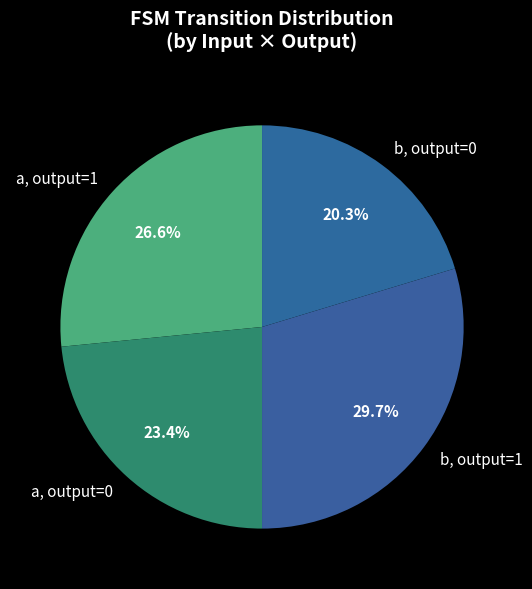

How much of the chart is everything except b, output=1?

70.3%